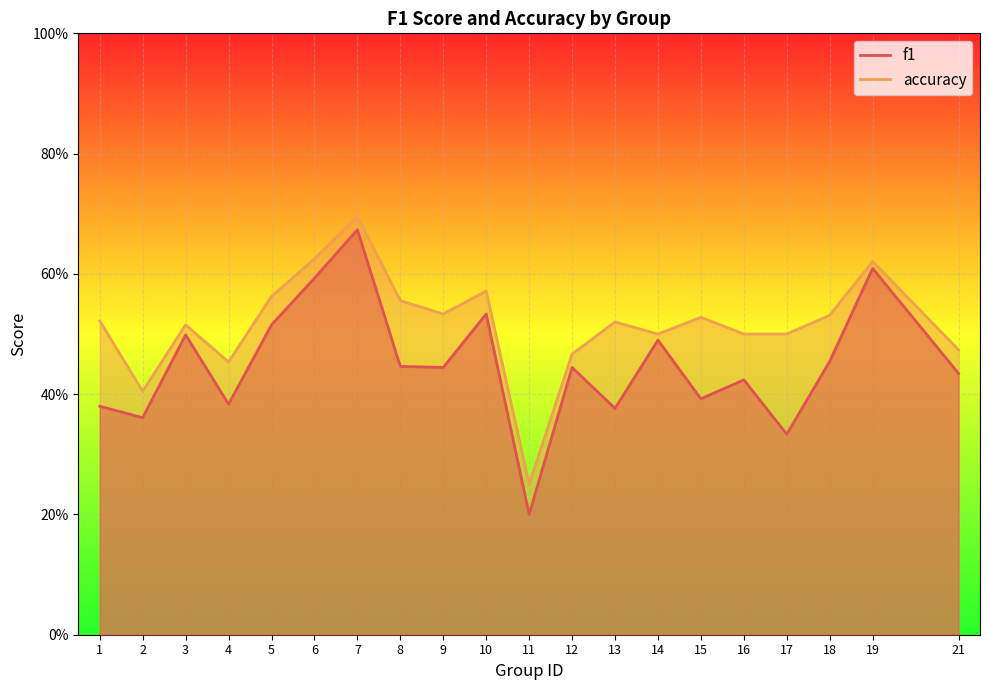

Rank the series at 8 from lowest to highest value.

f1, accuracy